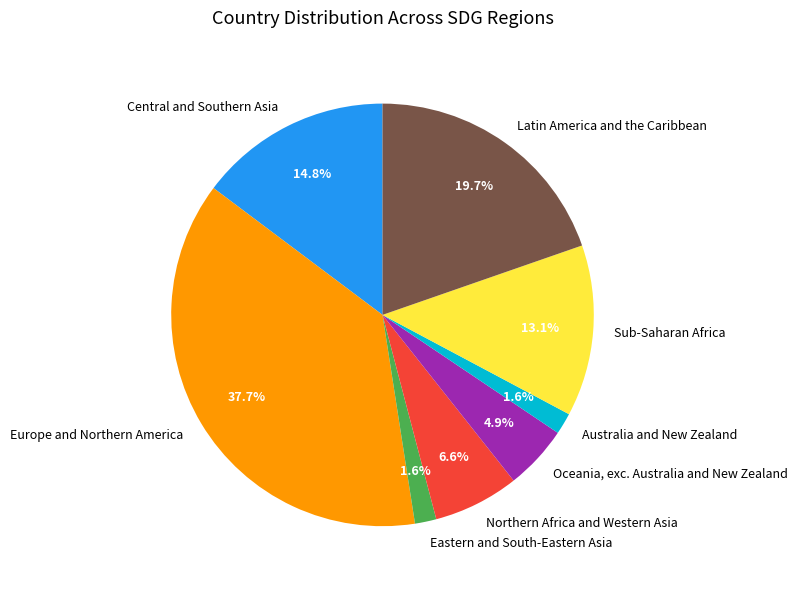

Which has a higher value, Australia and New Zealand or Northern Africa and Western Asia?

Northern Africa and Western Asia